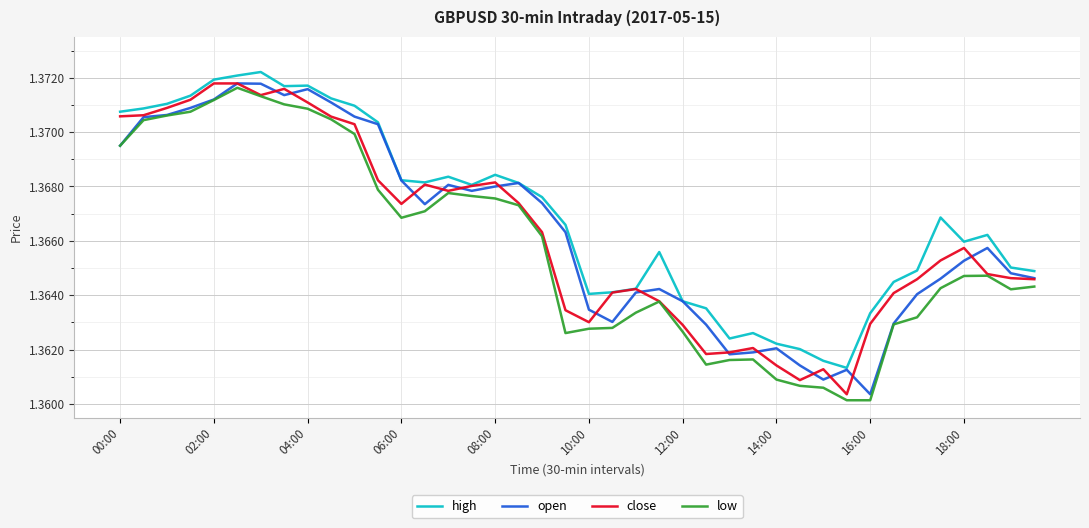

How many categories are shown in the chart?

40